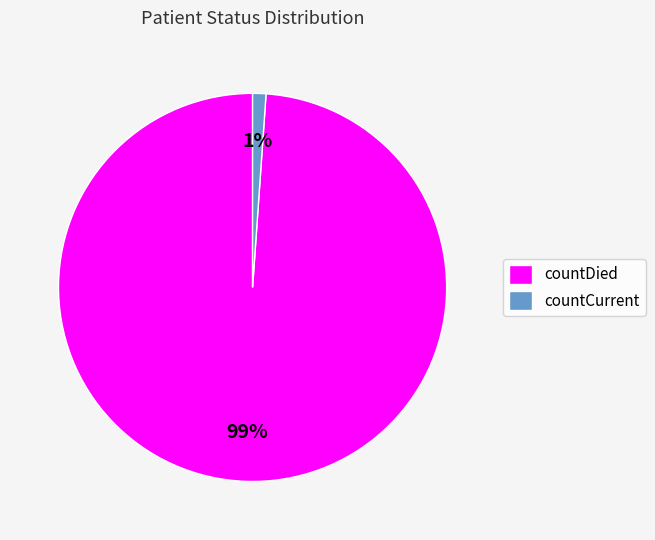

Rank the categories by value from highest to lowest.

countDied, countCurrent